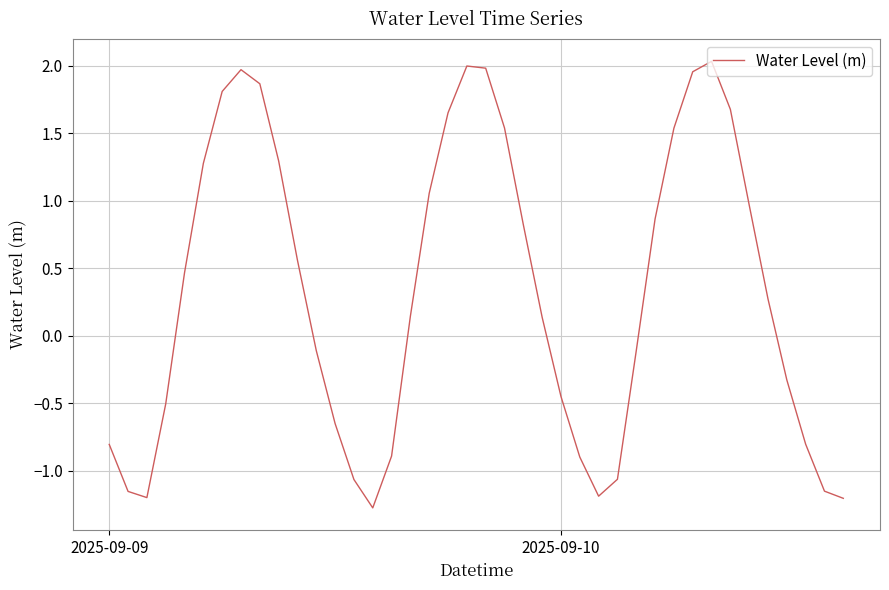

What is the minimum value shown in the chart?

-1.3